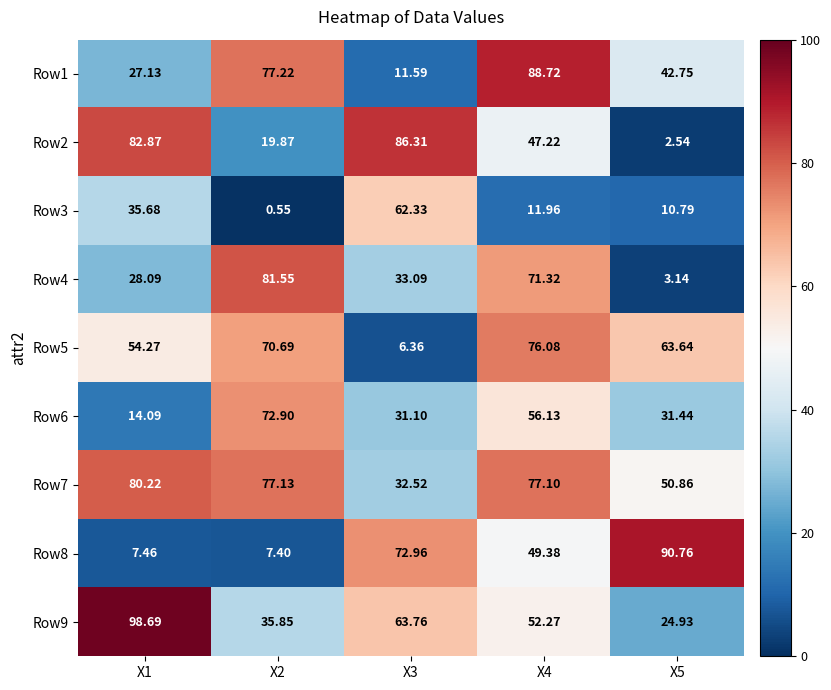

How many values in the Row9 series are below 52?

2